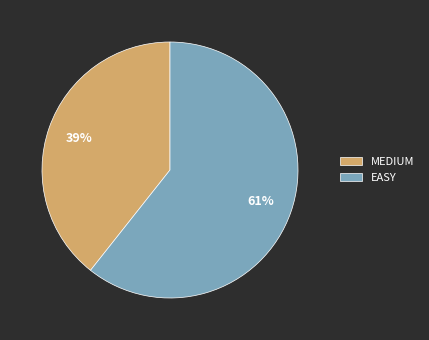

Is it true that MEDIUM is 39% of the pie?

True